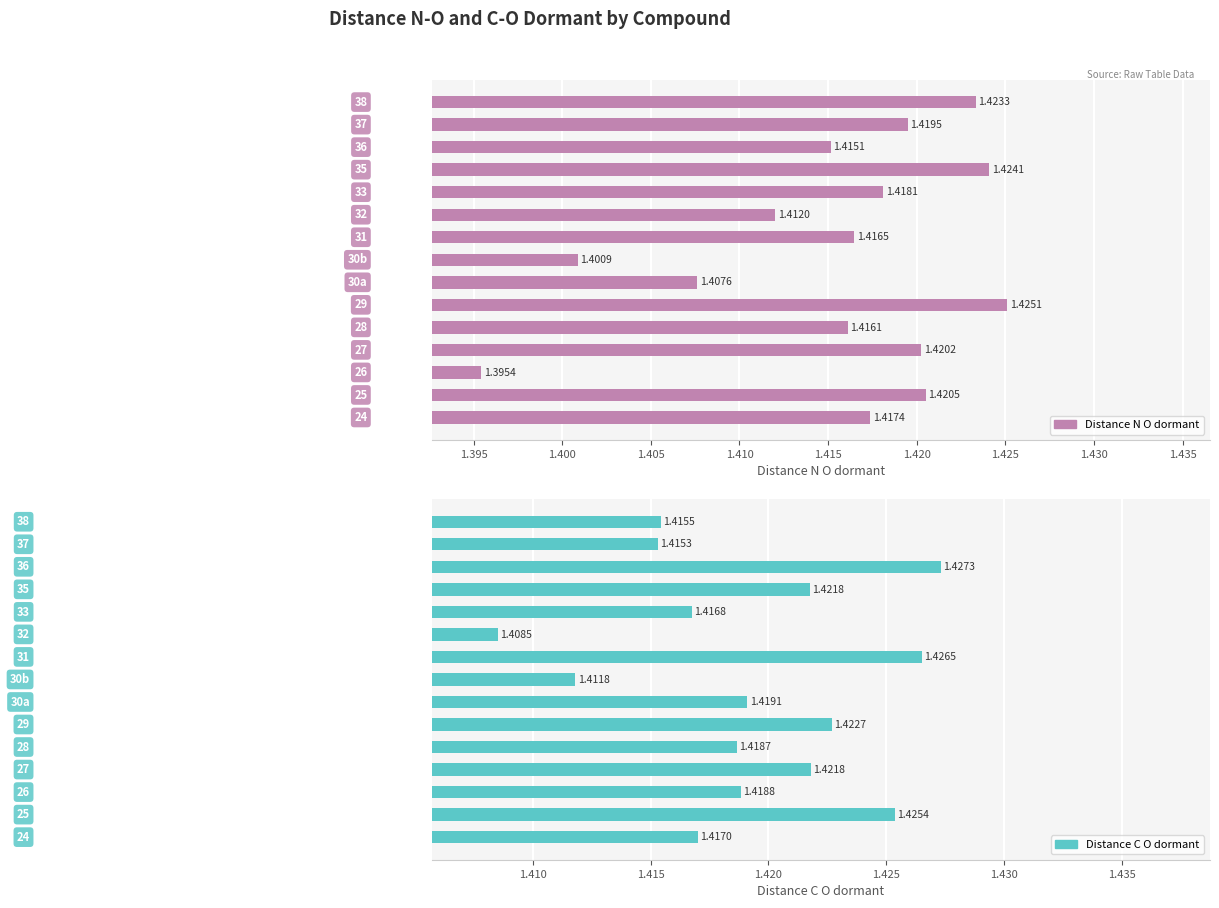

What position from the right is 1.420?

9